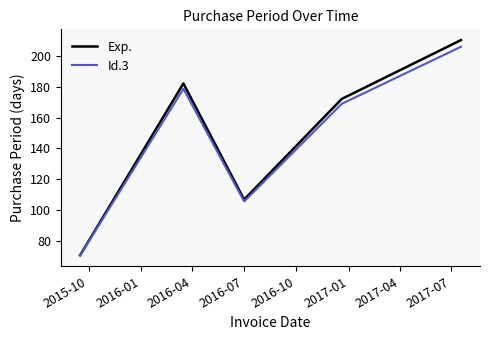

Which series has the largest range (max minus min)?

Exp.